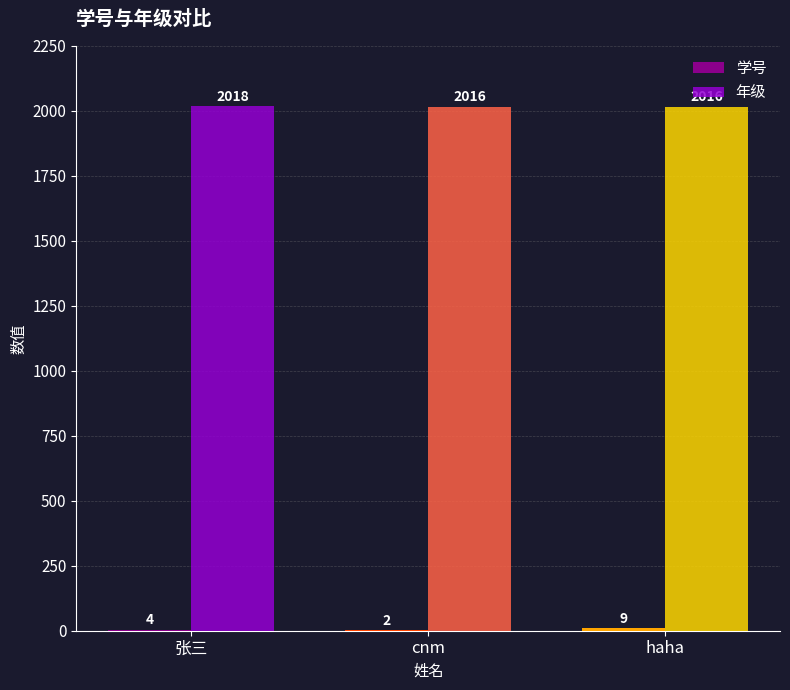

Which label corresponds to the largest value in the chart?

张三